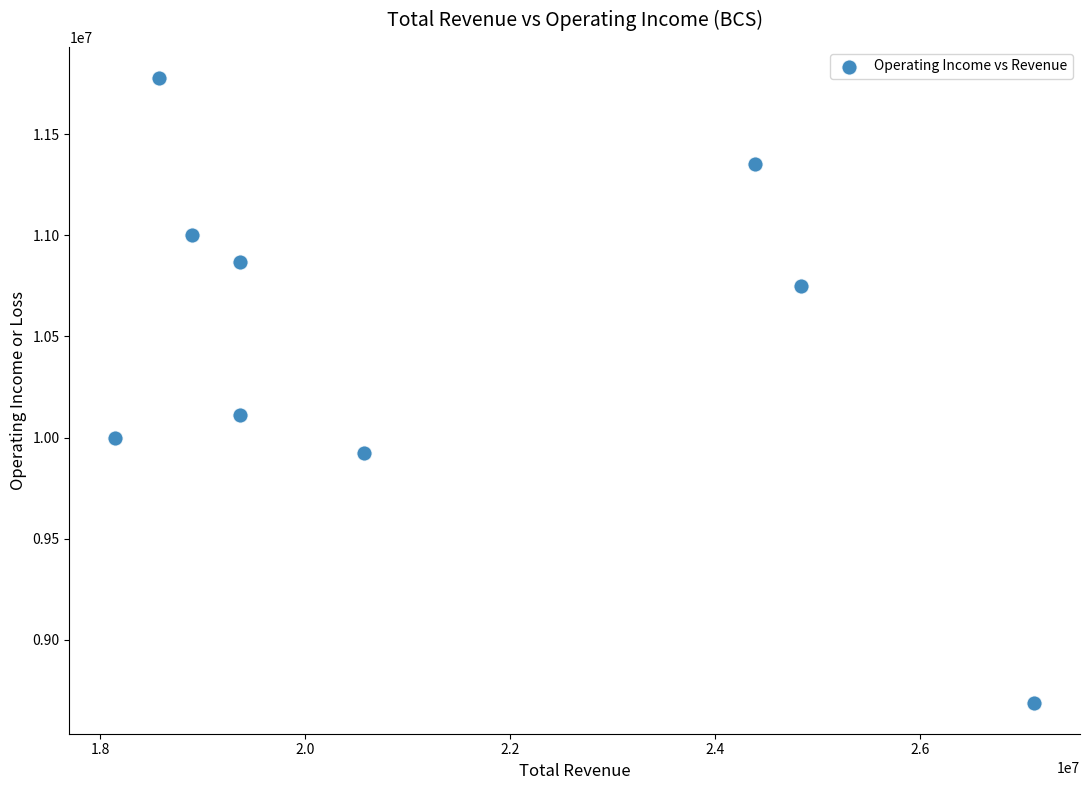

What is the range of Y values (max minus min)?

3088100